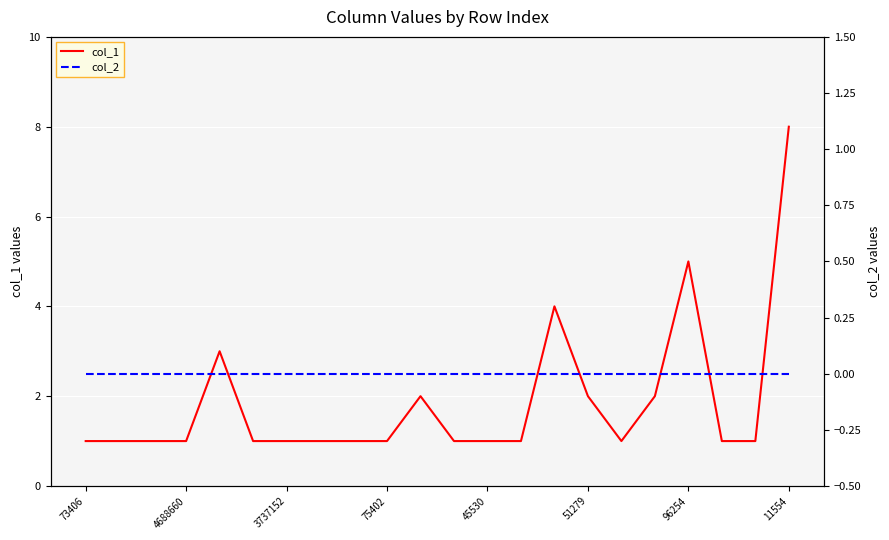

Which series has the largest total across all categories?

col_1